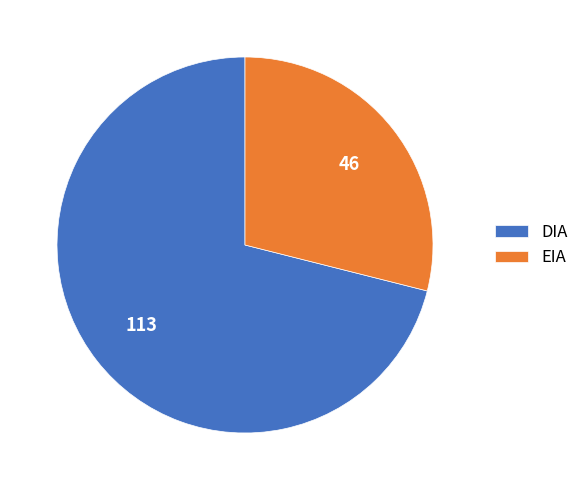

Do EIA and DIA together represent more than half of the pie?

Yes